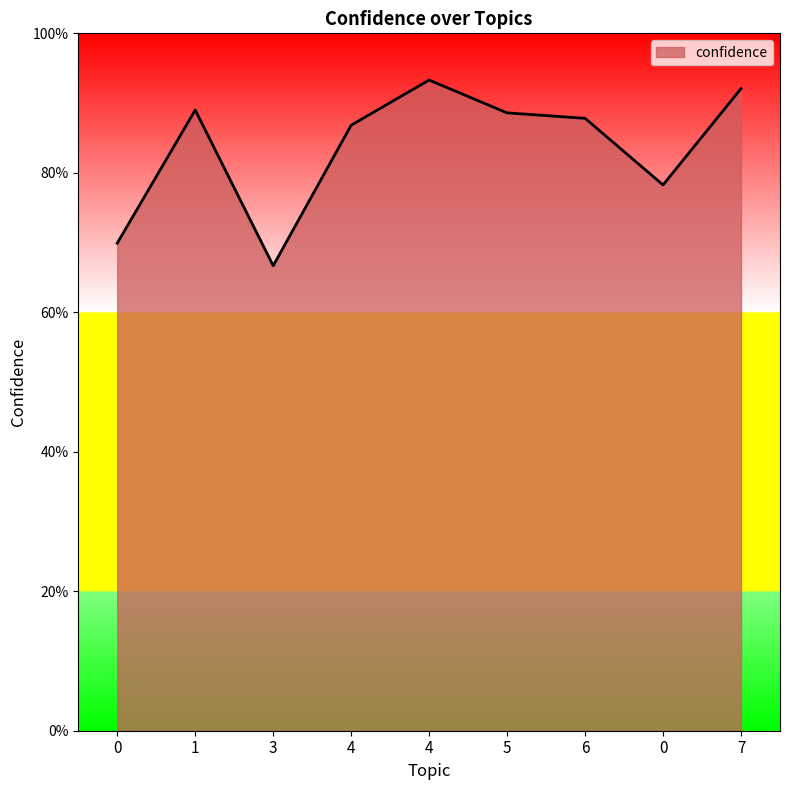

Does the chart have visible grid lines?

No